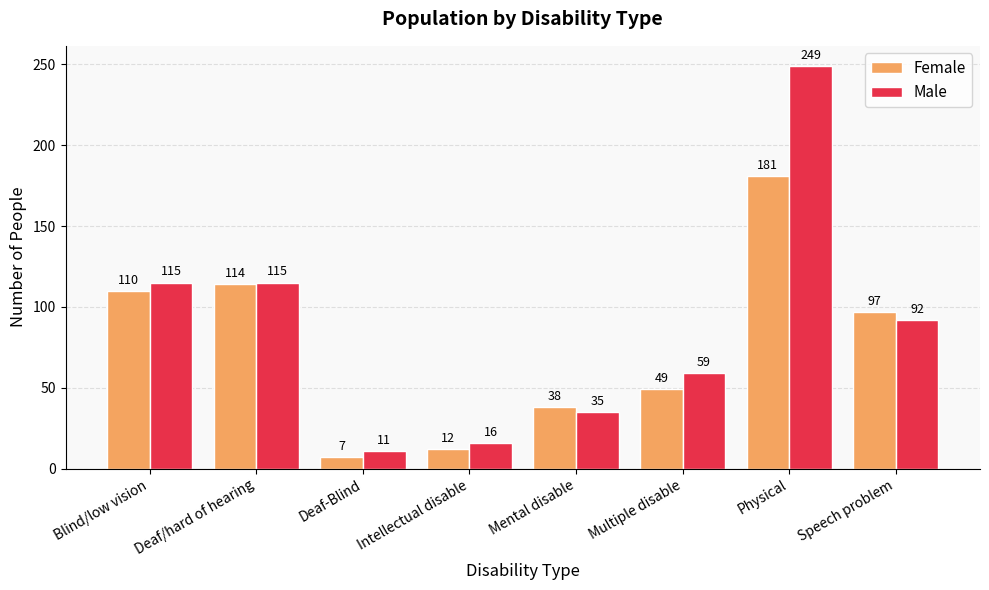

What is the minimum value for Female?

7